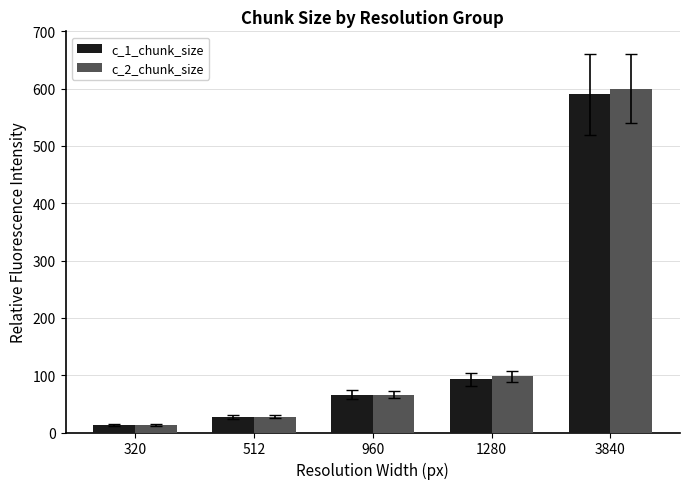

The c_2_chunk_size series shows 98.1 at 1280. True or false?

True